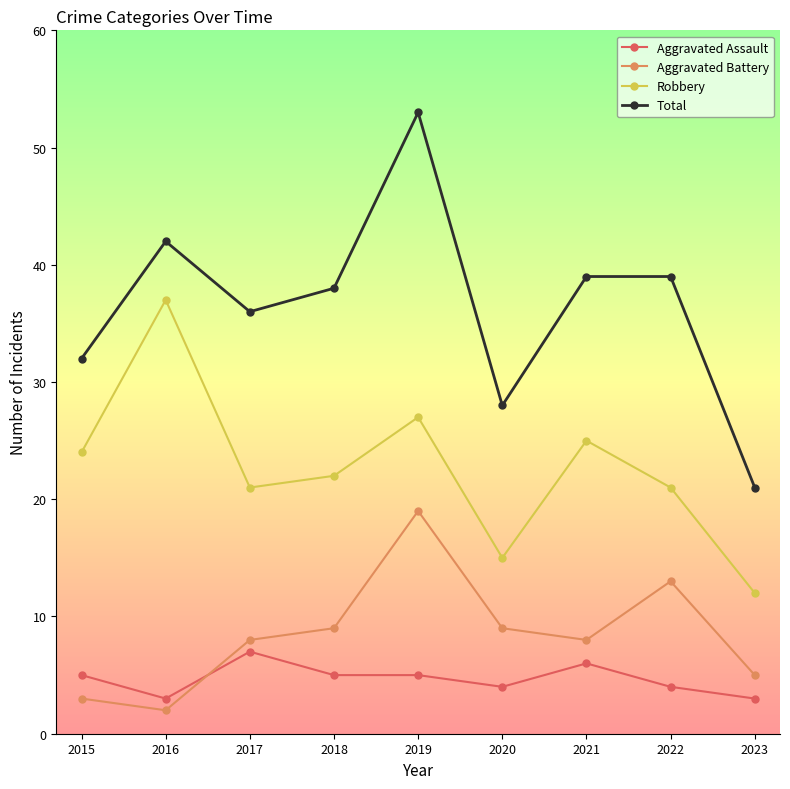

How many categories are shown in the chart?

9